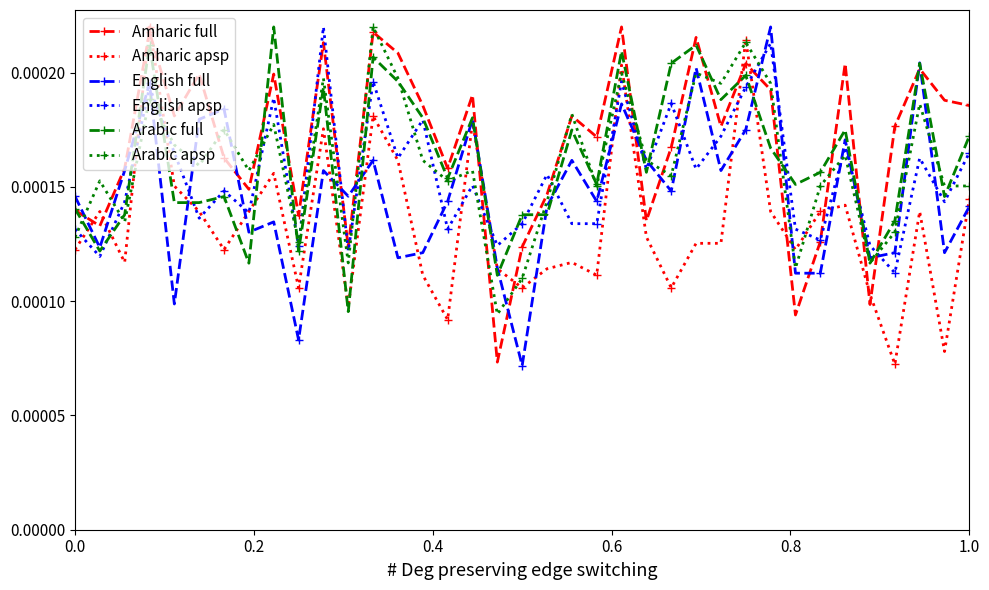

True or false: Amharic full has more than 1 interior local peaks.

True